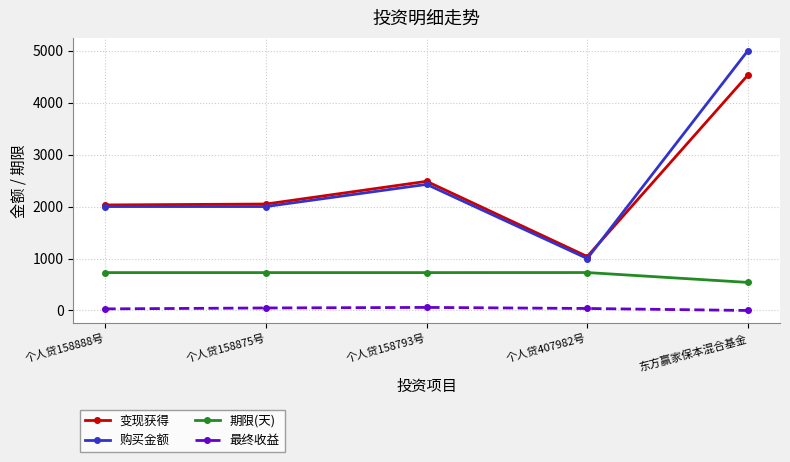

At 个人贷158793号, list the series in order from largest to smallest.

变现获得, 购买金额, 期限(天), 最终收益